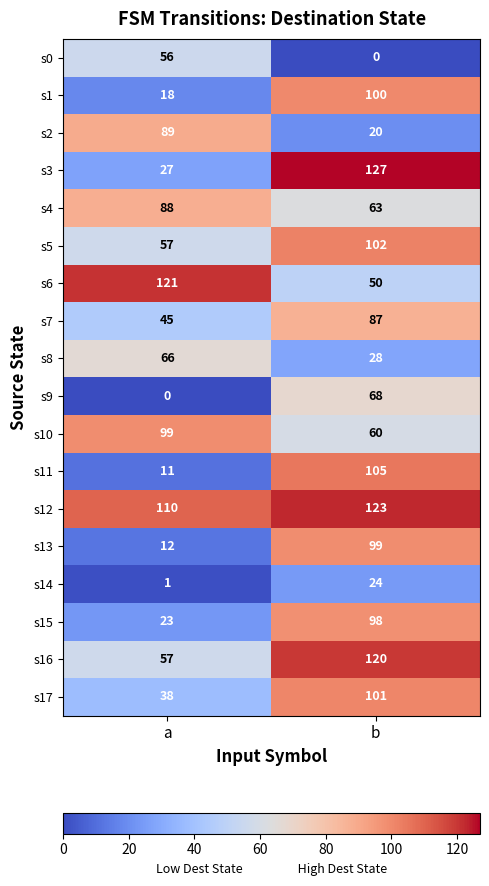

Which series changed the most between a and b?

s3